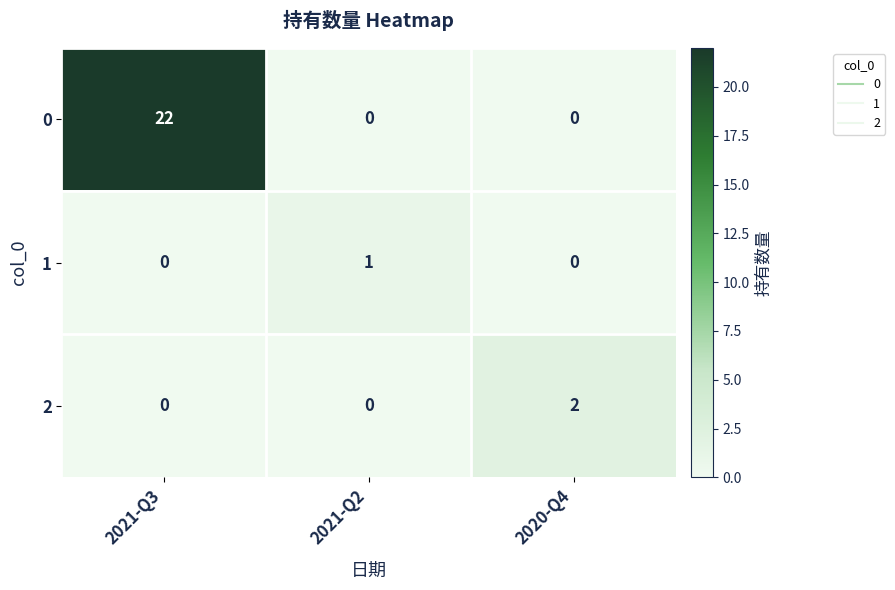

The value of 2 at 2020-Q4 is 1. True or false?

False